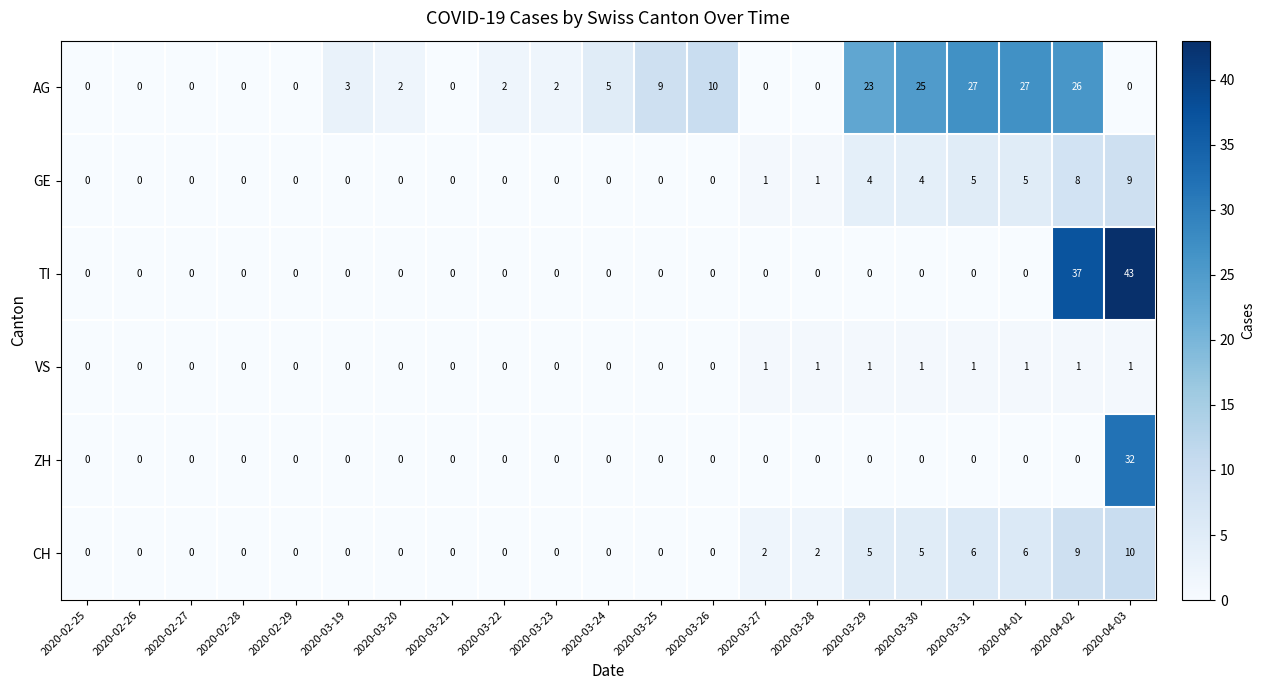

Which series has the widest spread of values?

TI